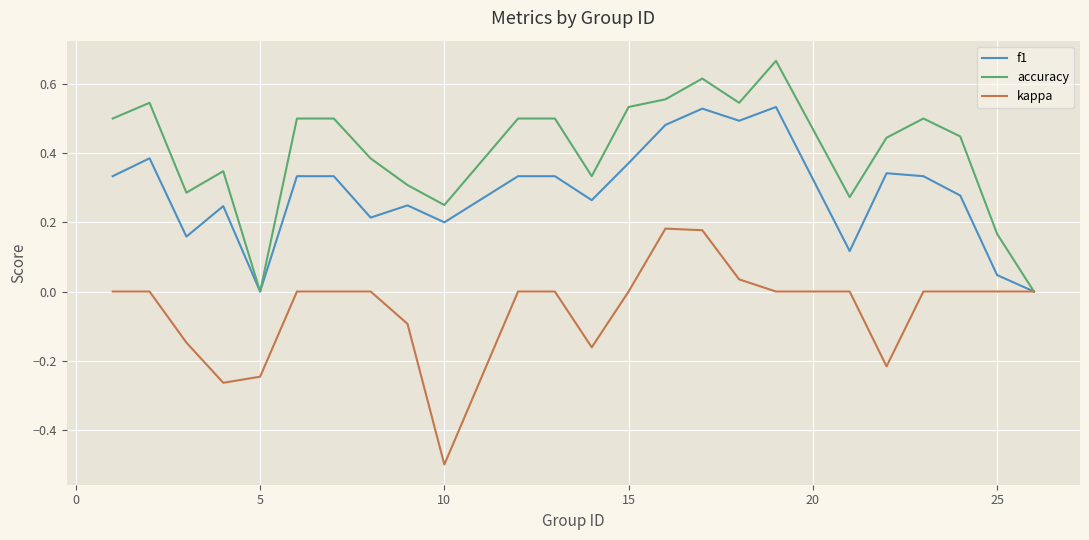

Which series has the largest total across all categories?

accuracy